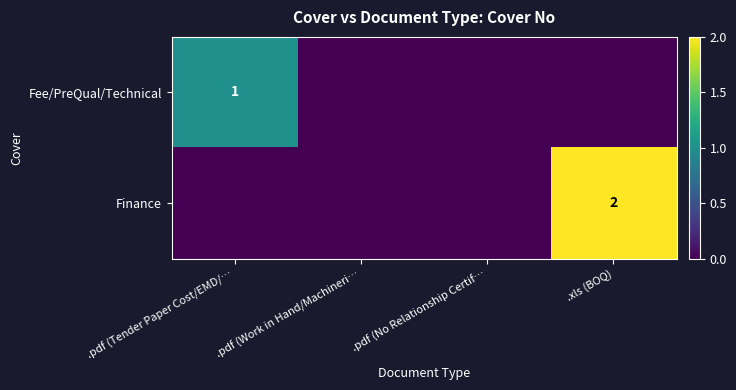

The value of Fee/PreQual/Technical at .pdf (Tender Paper Cost/EMD/… is 1. True or false?

True